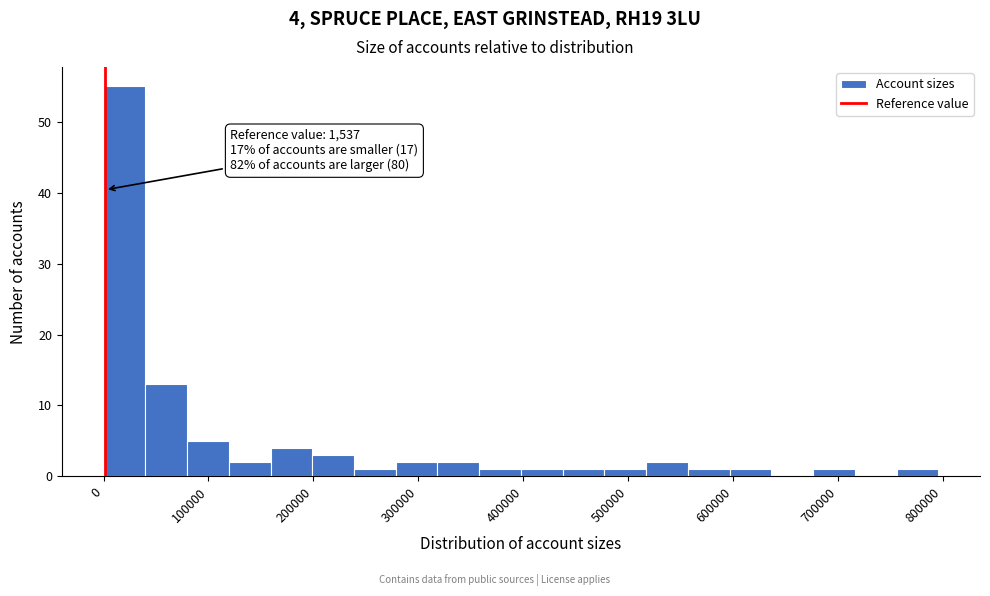

Around what value on the x-axis is the tallest bar? Give the approximate position of its centre, as read against the axis.

20000